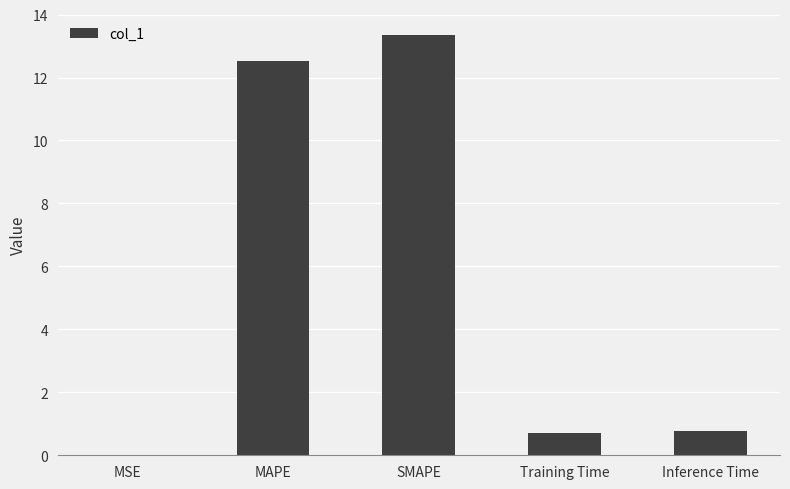

What is the average value?

5.5